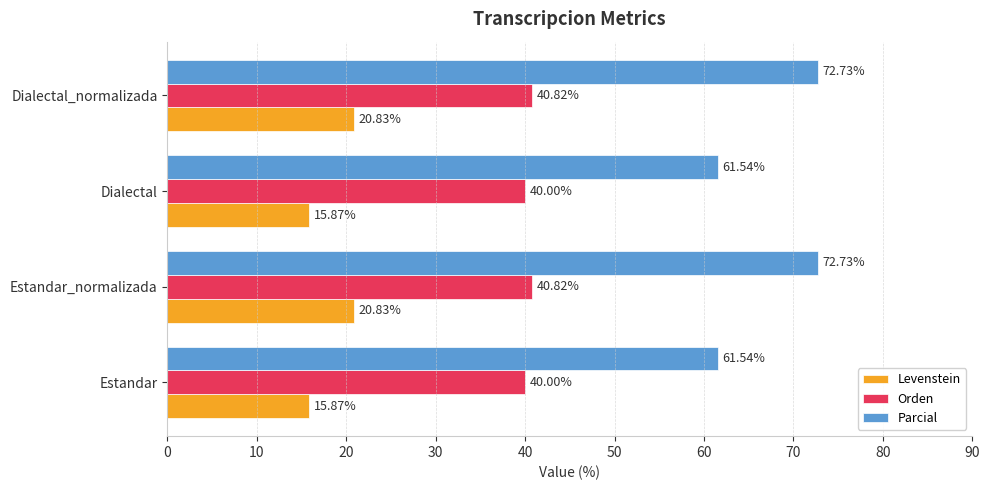

What is the spread (max minus min) of values at Dialectal_normalizada?

51.9